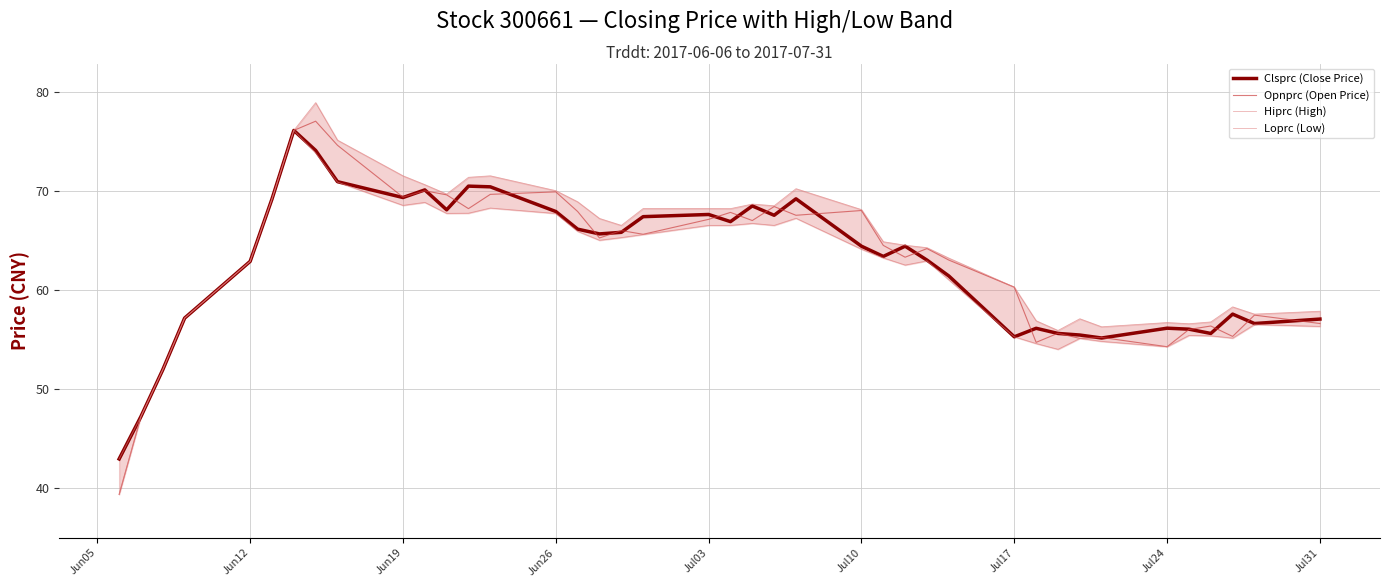

Is this an area chart (filled region under the line)?

No